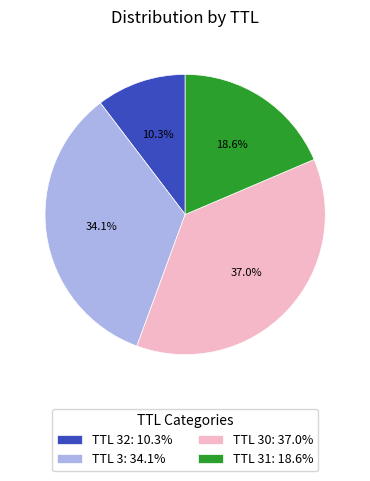

How many slices are in this pie chart?

4